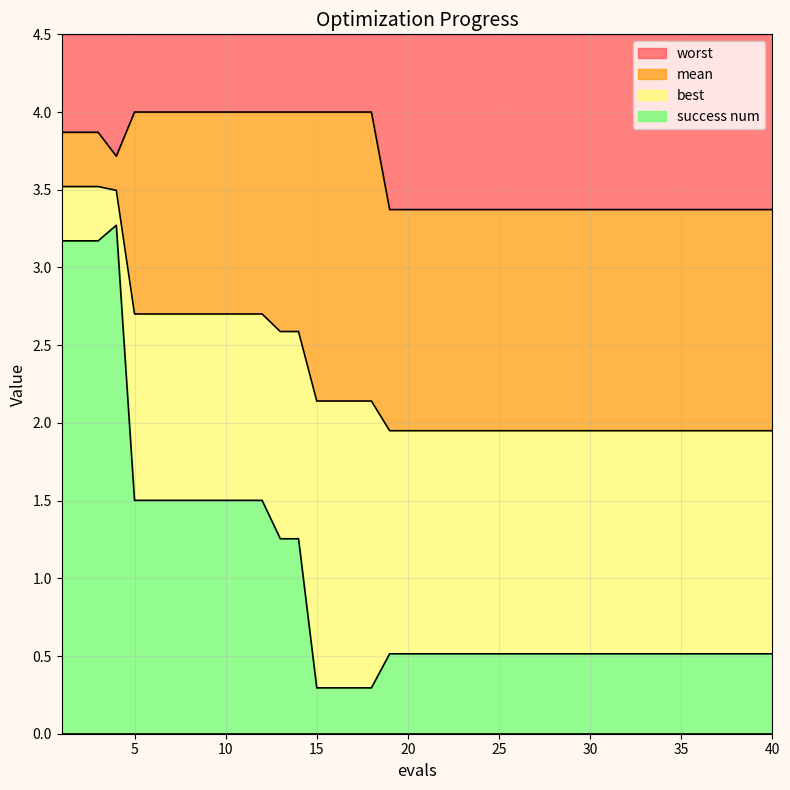

At which category is the sum across all series the highest?

1